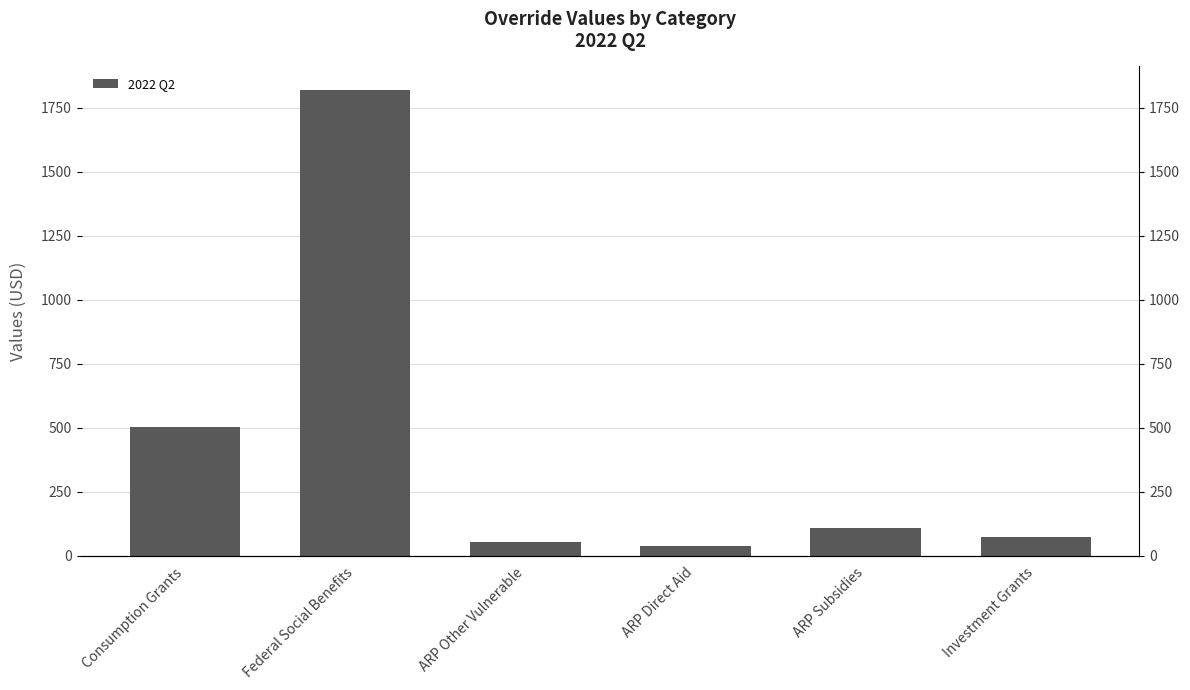

What is the difference between the maximum and minimum values?

1781.4